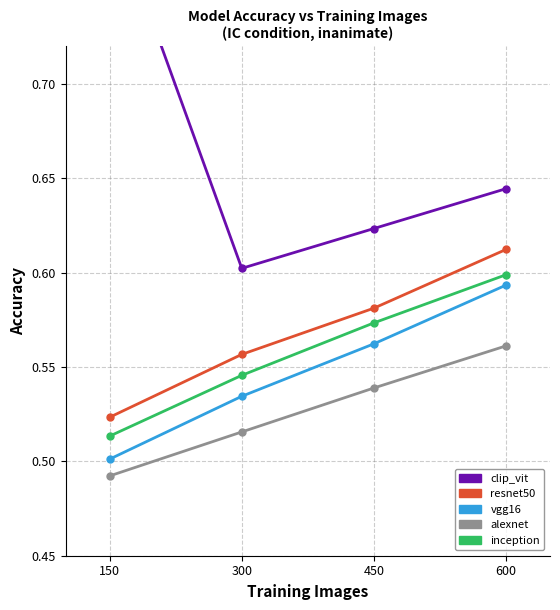

What is the value of the resnet50 point at the 1st from the left?

0.5